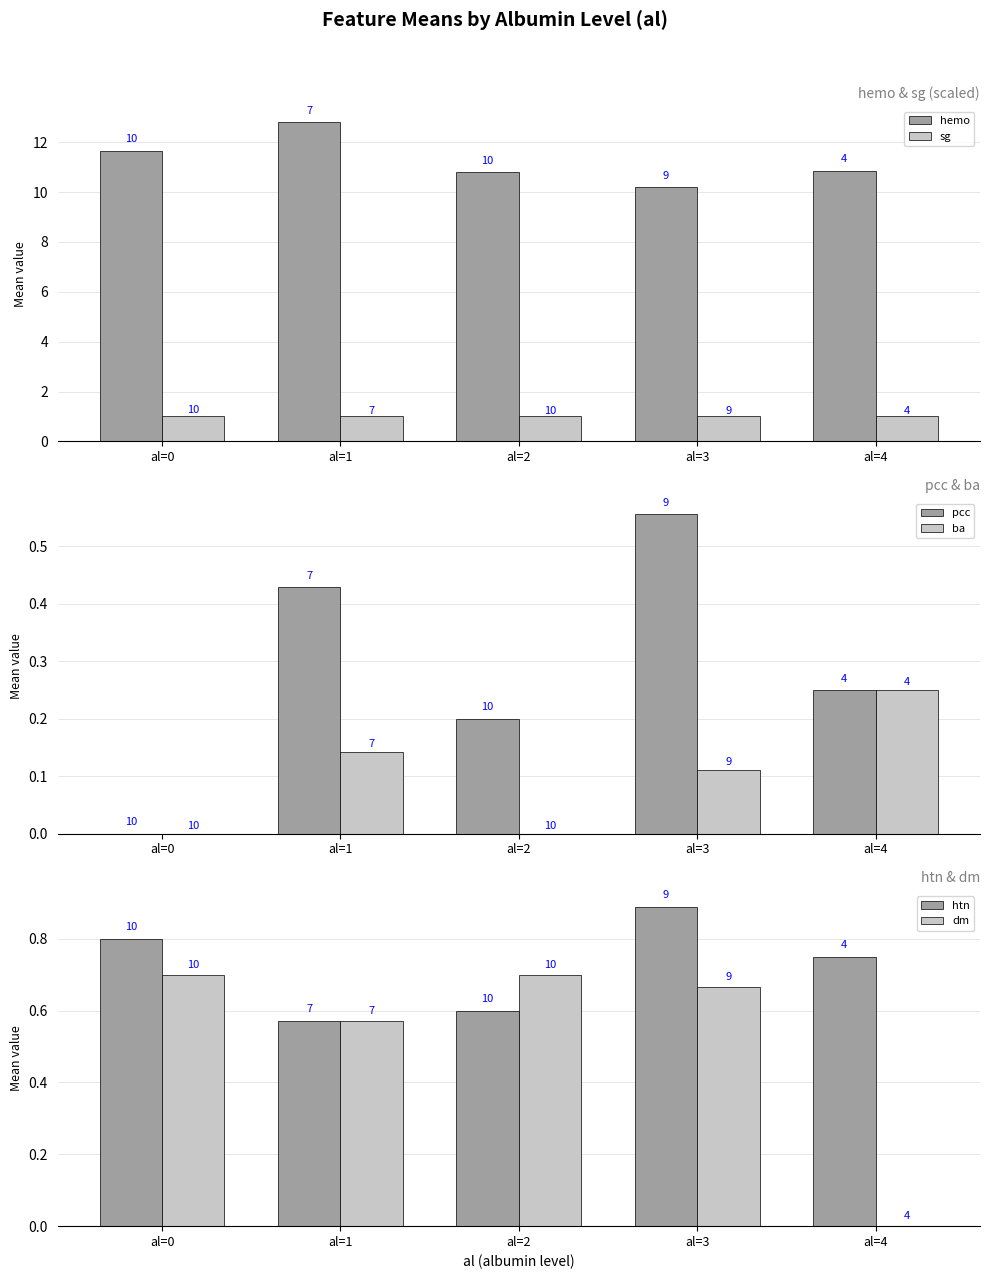

Which series has the largest total across all categories?

hemo